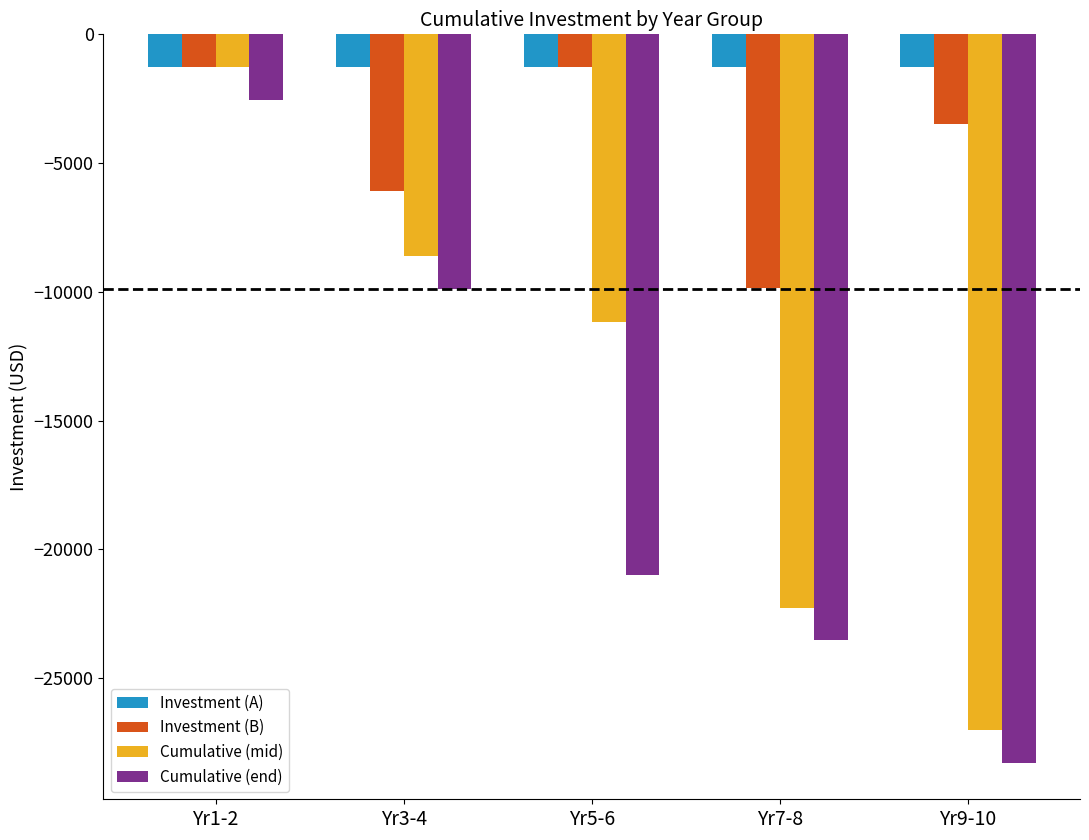

Which category has the highest value in the Cumulative (end) series?

Yr1-2